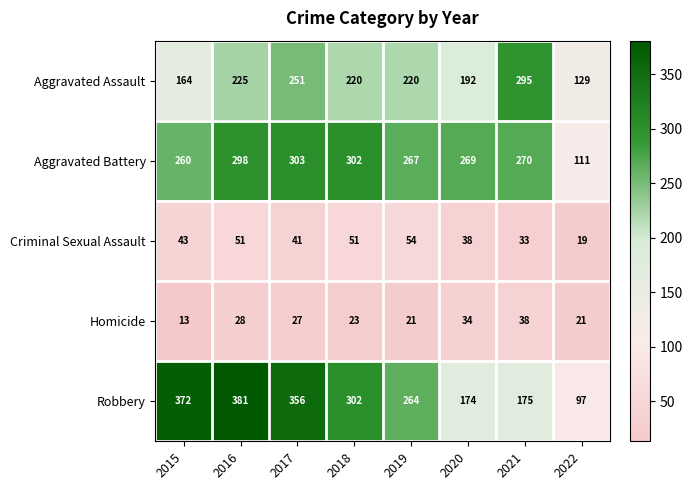

How many series are shown in this chart?

5